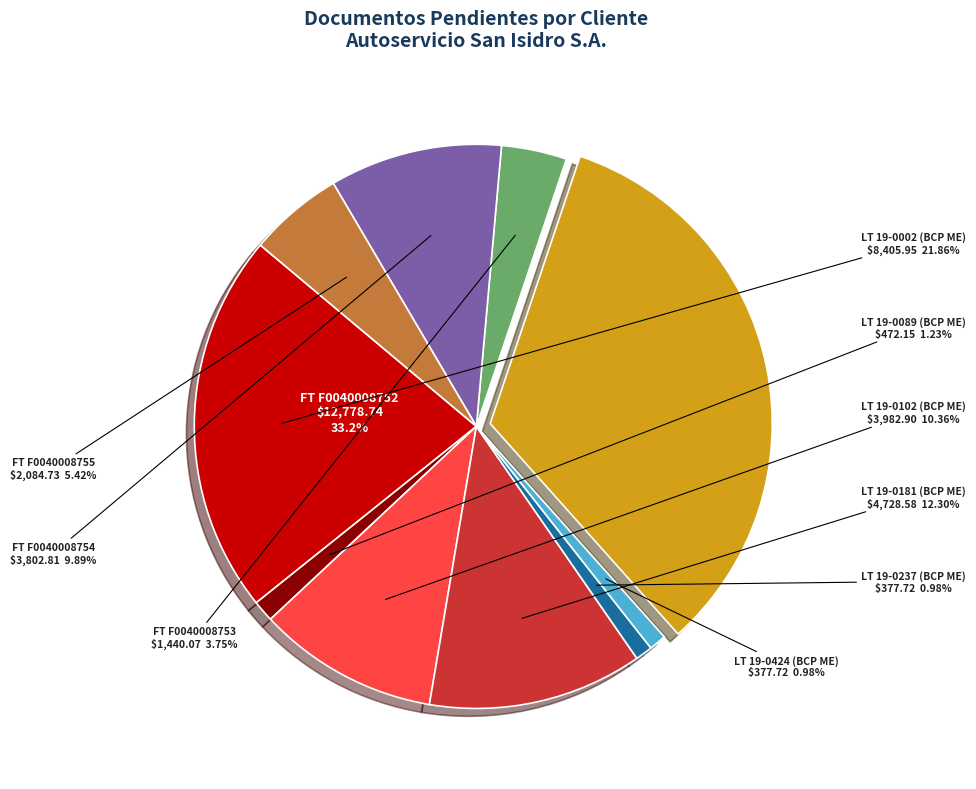

Which slice is the smallest?

LT 19-0237 (BCP ME)